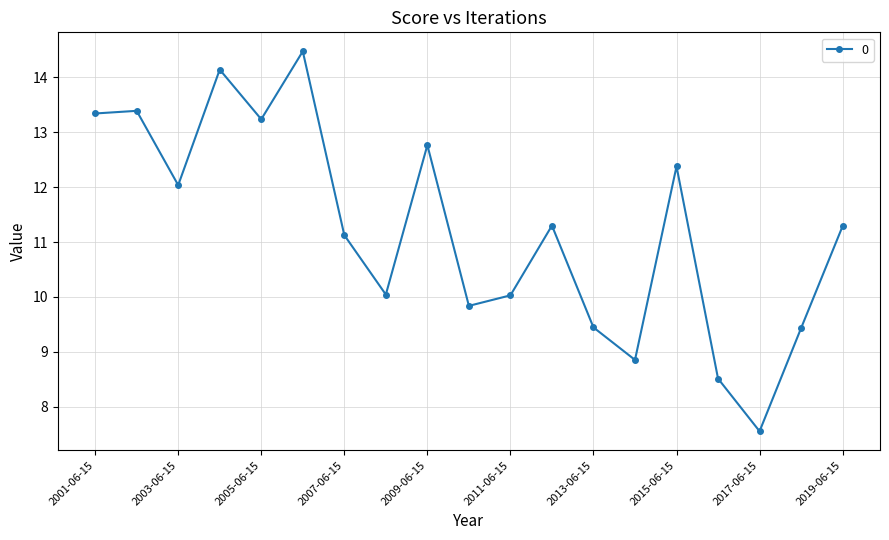

What is the sum of all values?

213.2